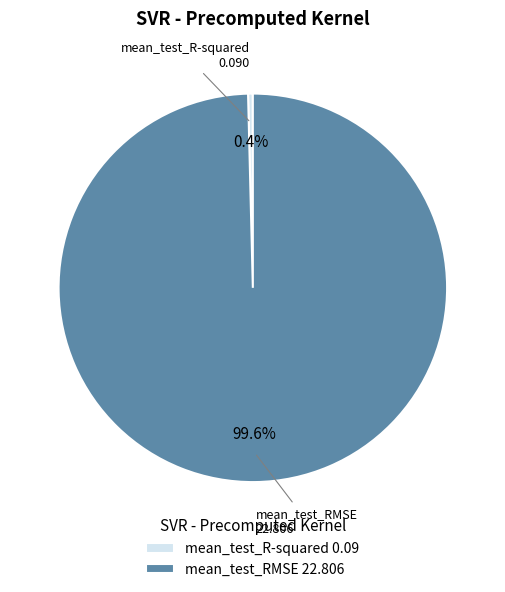

To the nearest percent, what percentage of the pie is mean_test_RMSE?

100%